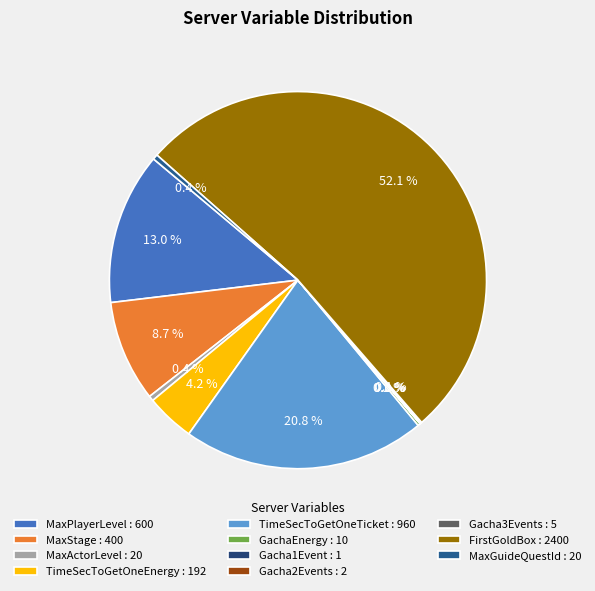

Does any single category account for the majority?

Yes